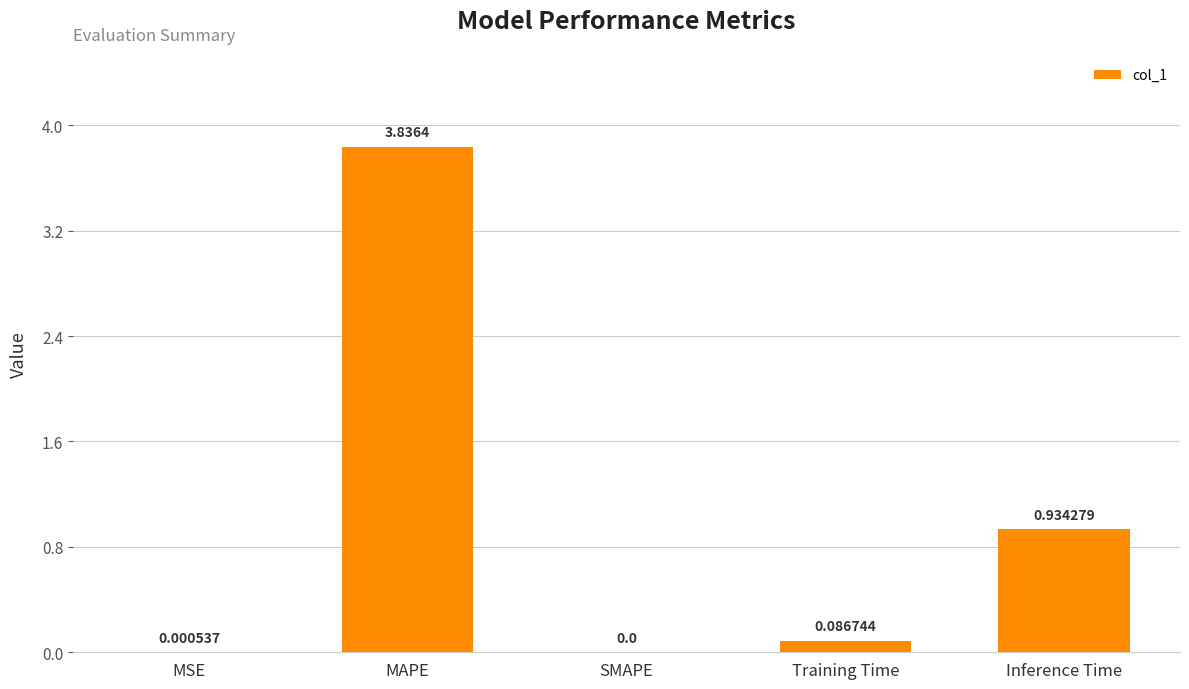

Which label corresponds to the largest value in the chart?

MAPE